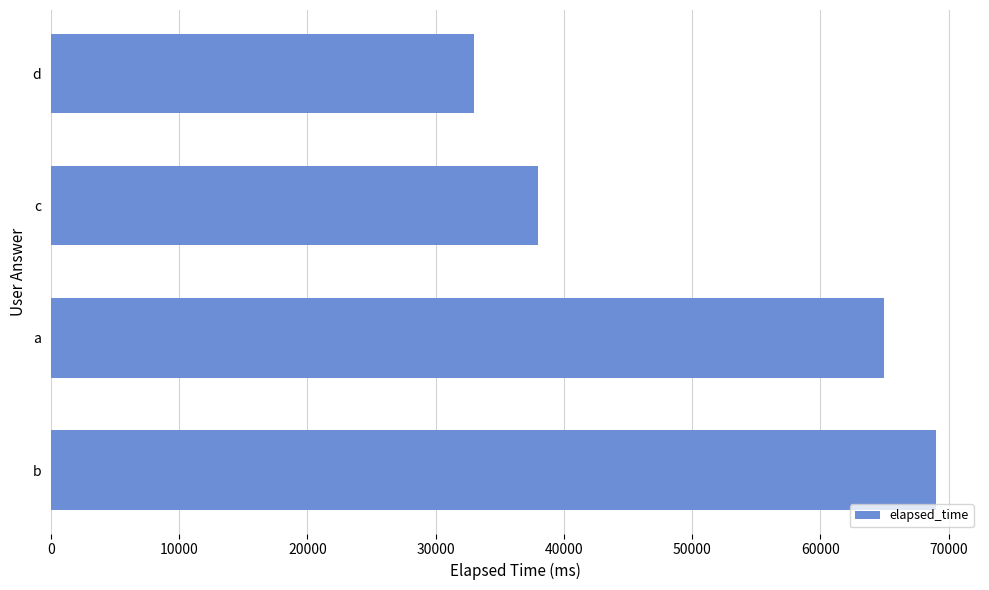

Approximately how many times larger is the value at b compared to d?

2.1